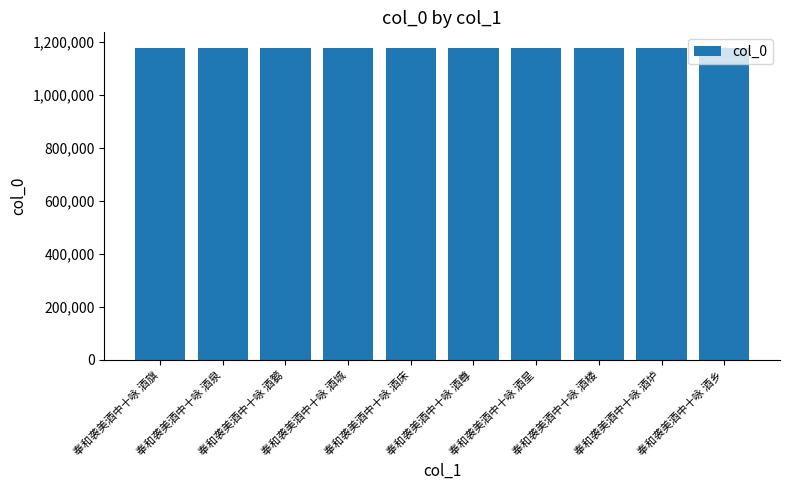

Does the chart contain stacked bars?

No